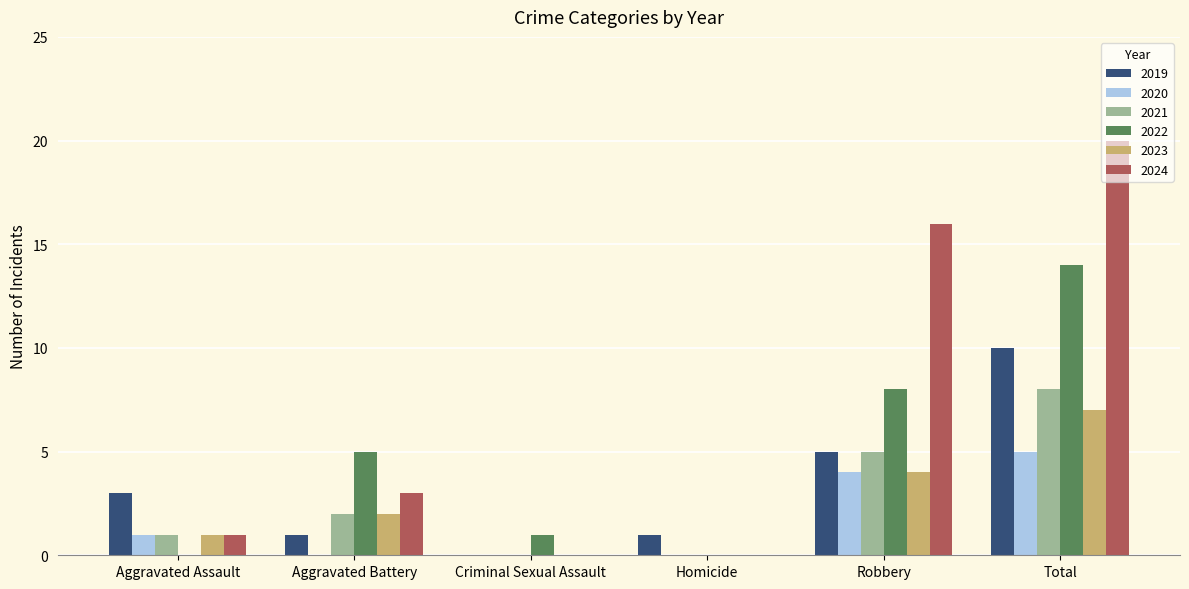

What is the sum of all 2024 values?

40